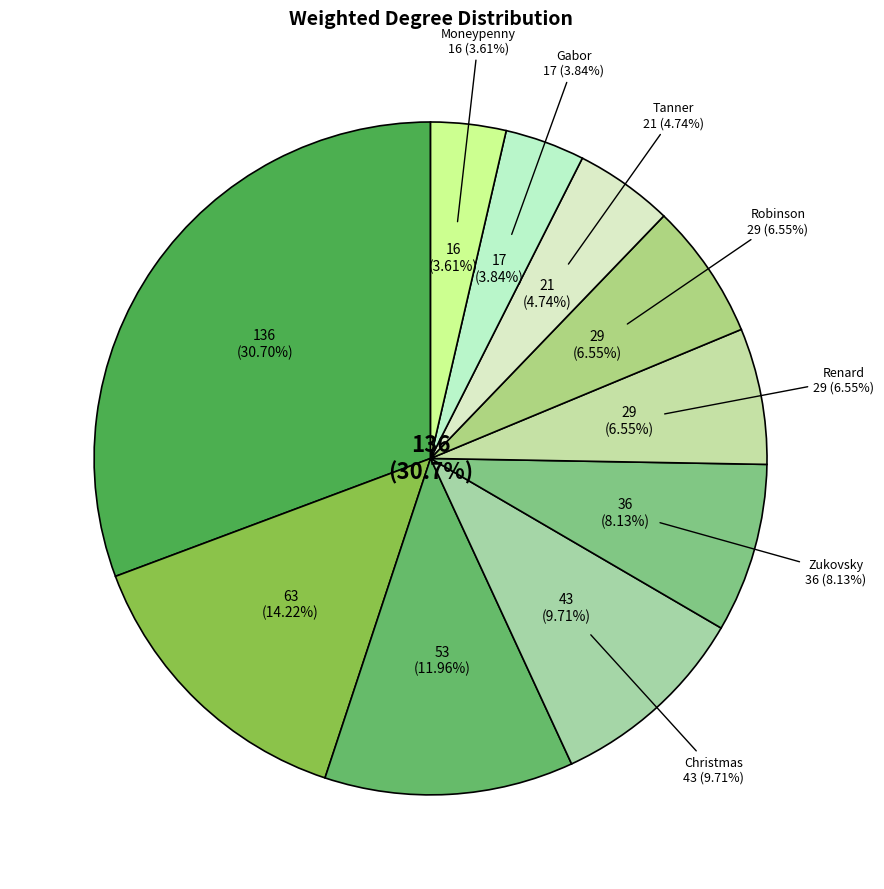

Is it true that Renard is 16% of the pie?

False